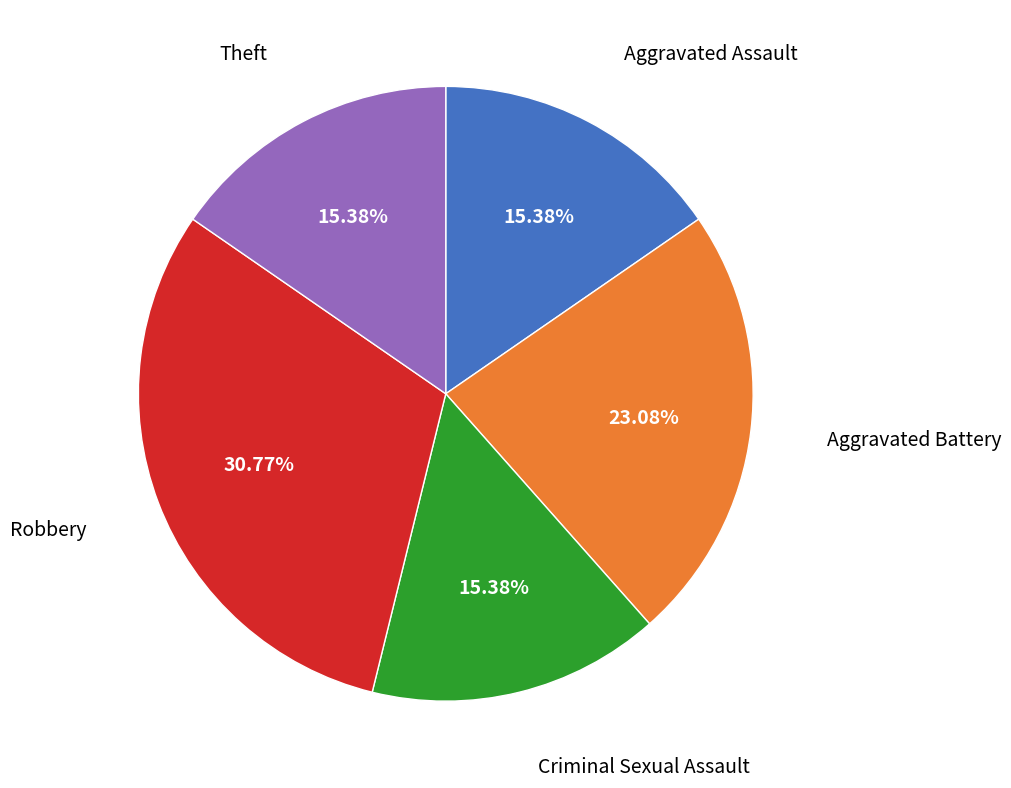

Is there a majority slice in this chart?

No